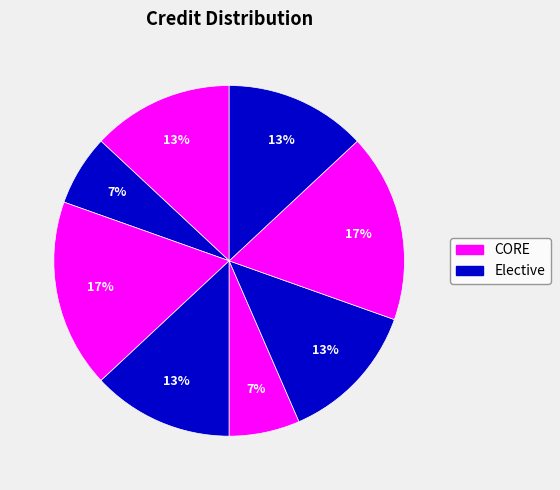

How many segments does this pie chart have?

8